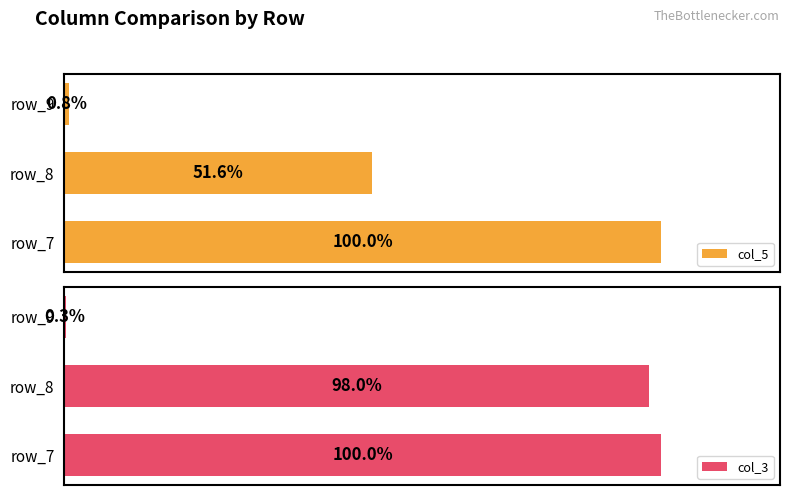

What is the minimum value shown in the chart?

0.3